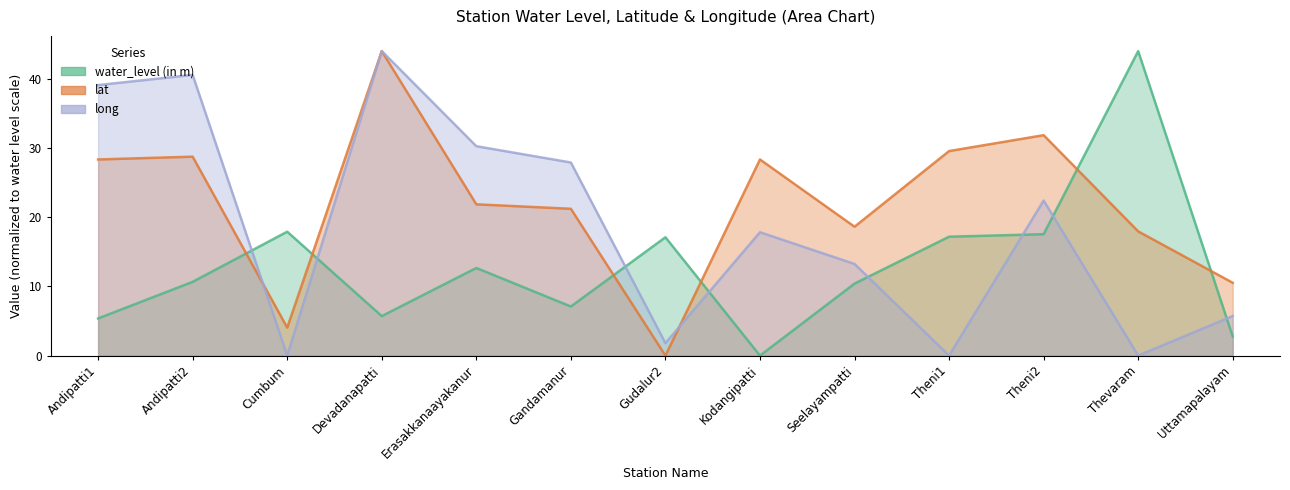

Reading left to right, transcribe all the data shown in this chart.

water_level (in m): Andipatti1=5.4	Andipatti2=10.7	Cumbum=17.9	Devadanapatti=5.7	Erasakkanaayakanur=12.7	Gandamanur=7.1	Gudalur2=17.1	Kodangipatti=0.0	Seelayampatti=10.4	Theni1=17.2	Theni2=17.5	Thevaram=44.0	Uttamapalayam=2.8
lat: Andipatti1=28.3	Andipatti2=28.7	Cumbum=4.0	Devadanapatti=44.0	Erasakkanaayakanur=21.9	Gandamanur=21.2	Gudalur2=0.0	Kodangipatti=28.3	Seelayampatti=18.6	Theni1=29.6	Theni2=31.9	Thevaram=18.0	Uttamapalayam=10.5
long: Andipatti1=39.1	Andipatti2=40.6	Cumbum=0.0	Devadanapatti=44.0	Erasakkanaayakanur=30.3	Gandamanur=27.9	Gudalur2=1.8	Kodangipatti=17.8	Seelayampatti=13.2	Theni1=0.0	Theni2=22.4	Thevaram=0.0	Uttamapalayam=5.7